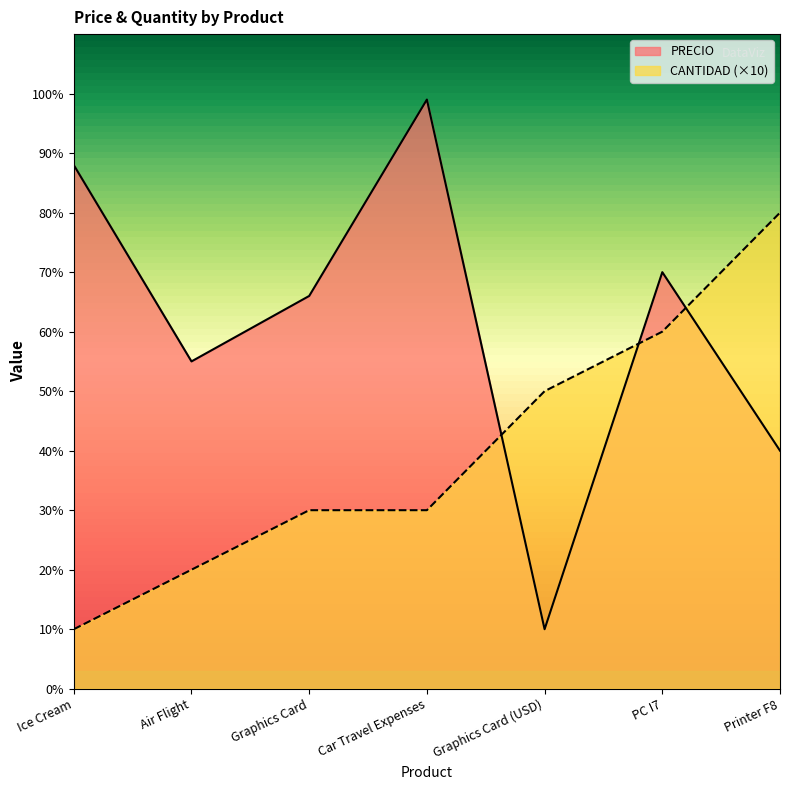

What is the minimum value shown in the chart?

10